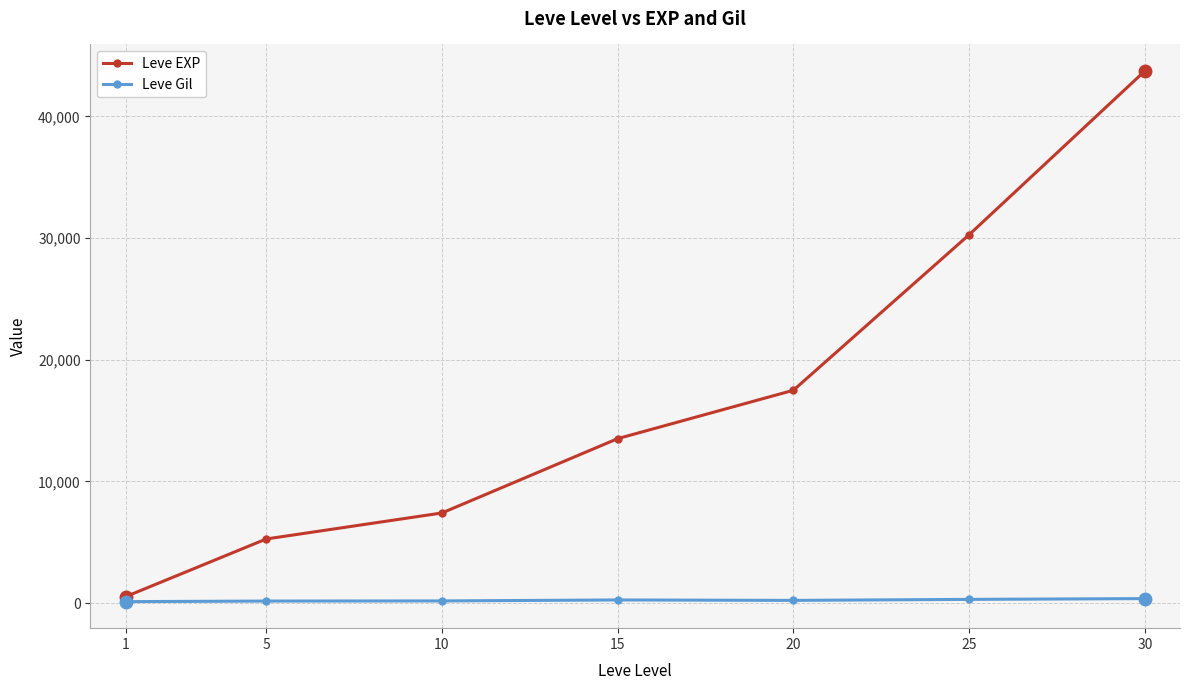

Which category has the highest value in the Leve EXP series?

30